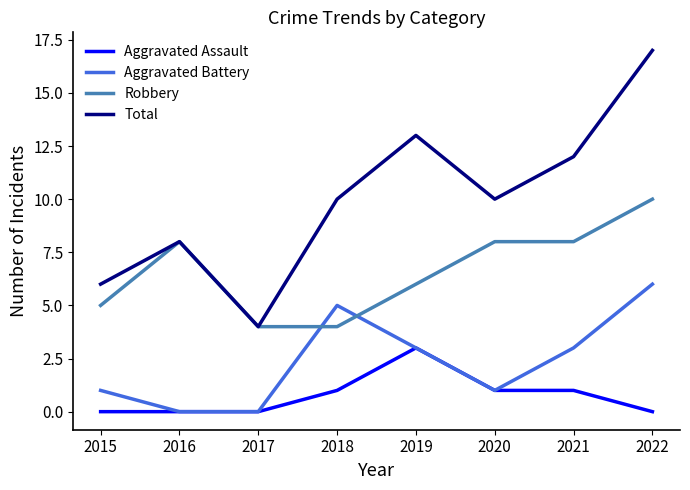

True or false: Aggravated Battery and Total intersect in this chart.

False